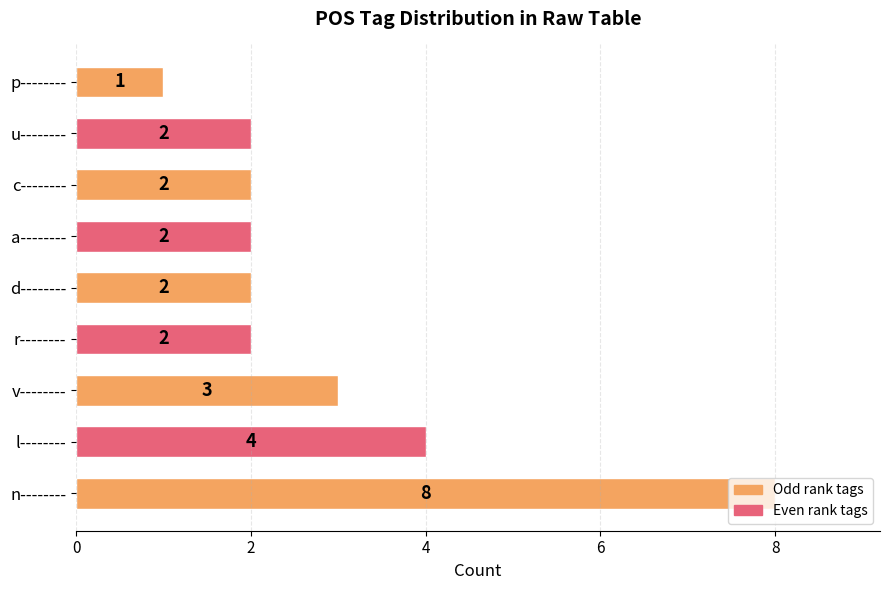

What is the approximate value at v--------?

3